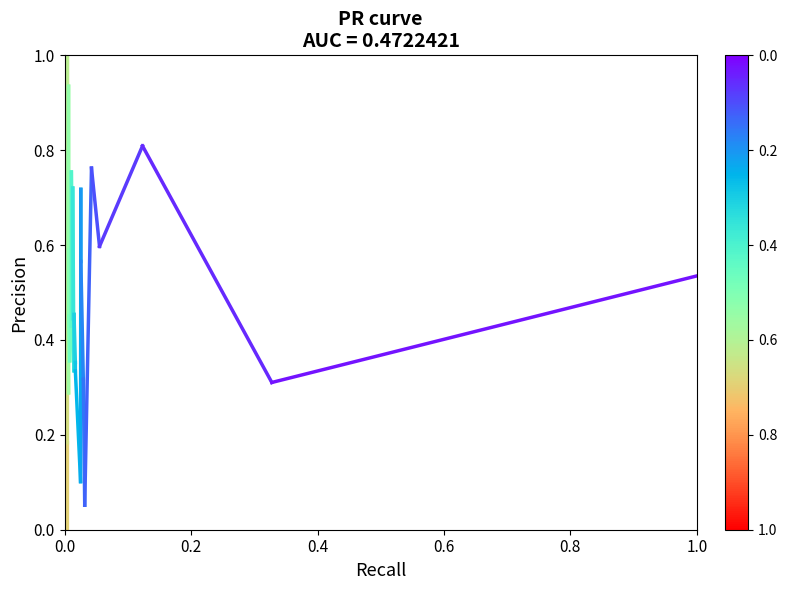

The chart shows a value of 0.5 at 0.0. True or false?

True